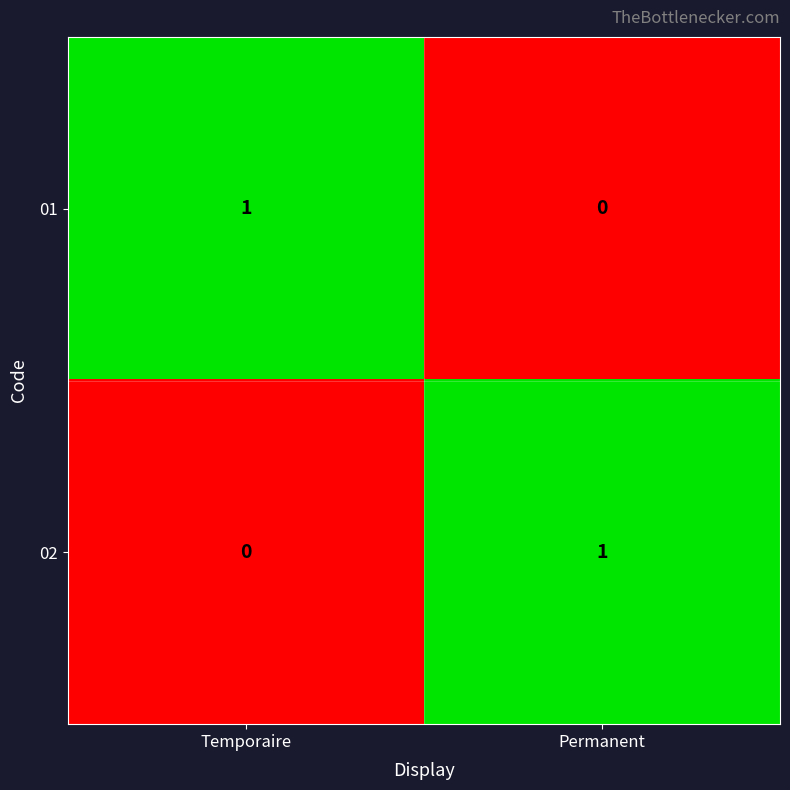

At which label does 01 reach its minimum?

Permanent